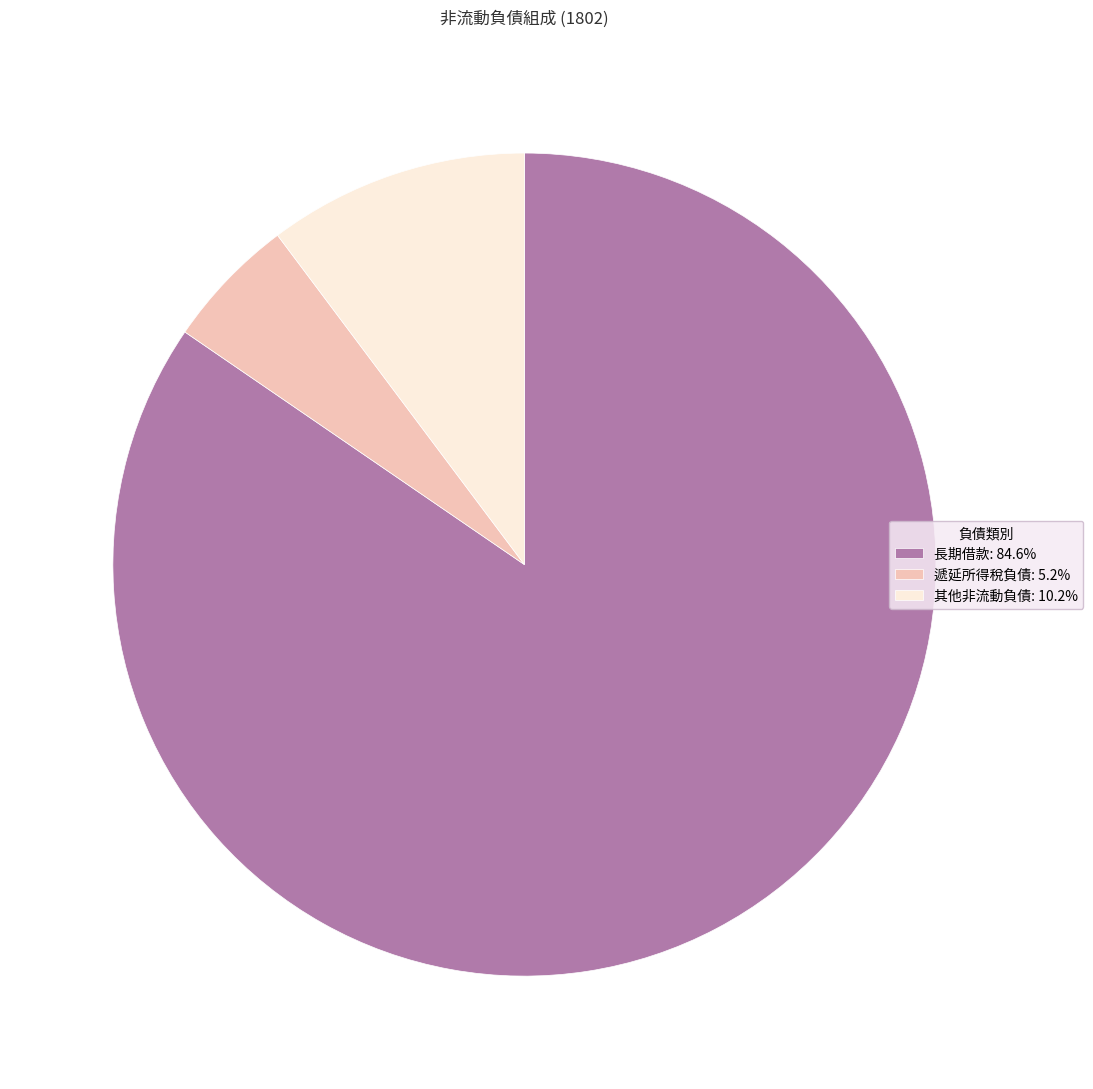

How many slices are in this pie chart?

3